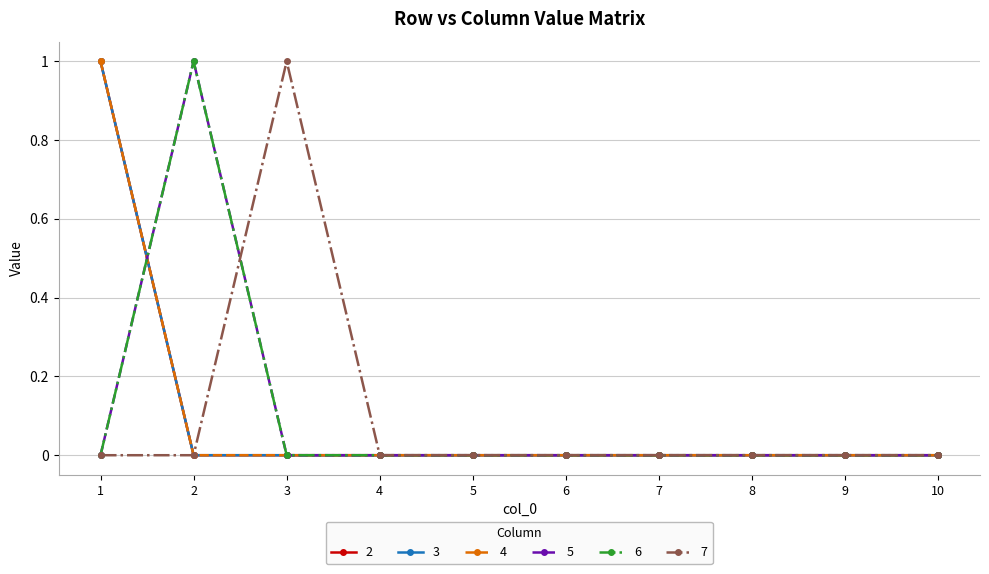

Is this an area chart (filled region under the line)?

No